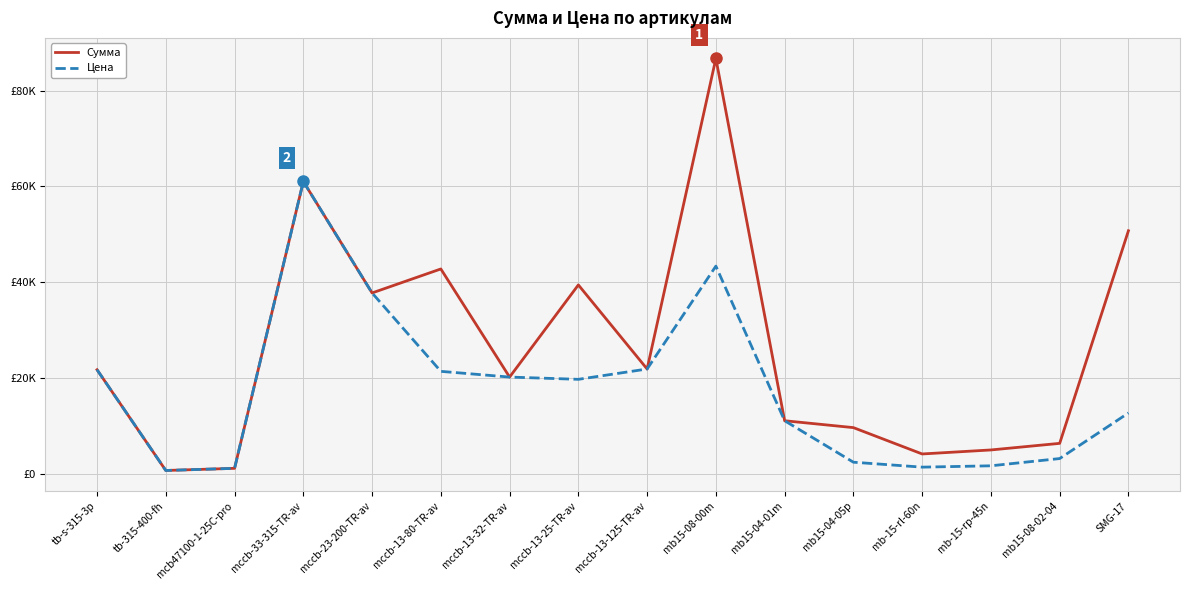

What is the difference between the Сумма values at mb-15-rl-60n and mb15-08-02-04?

2213.1